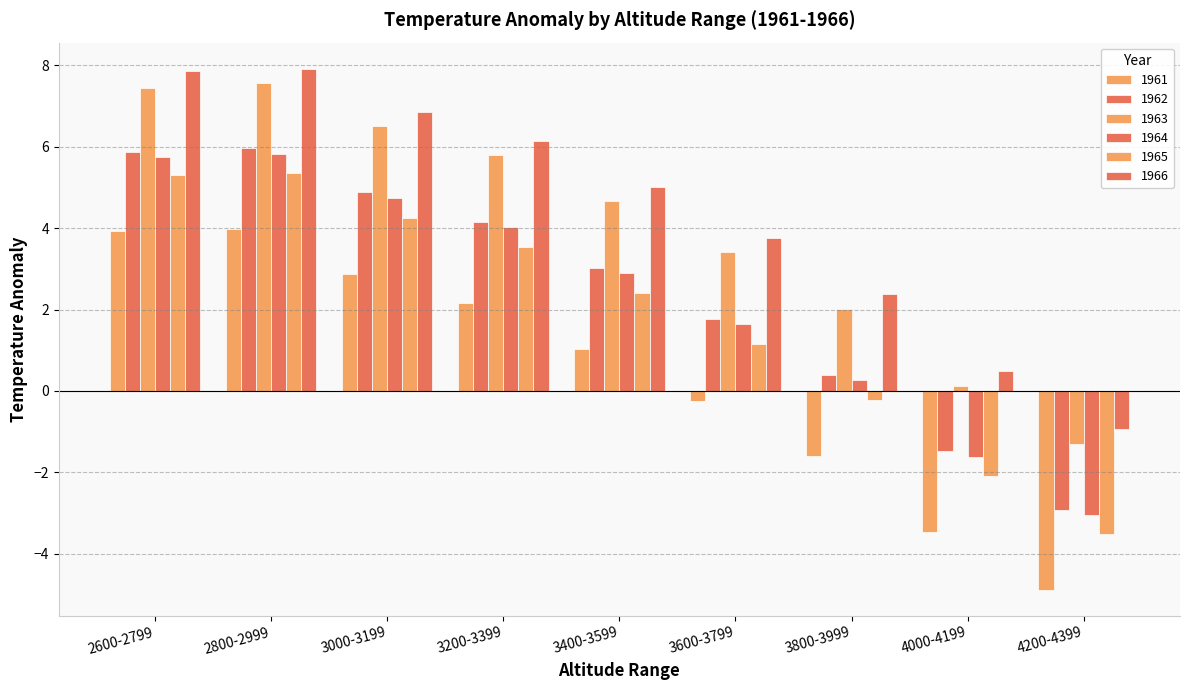

How many values in the 1964 series exceed 2?

5